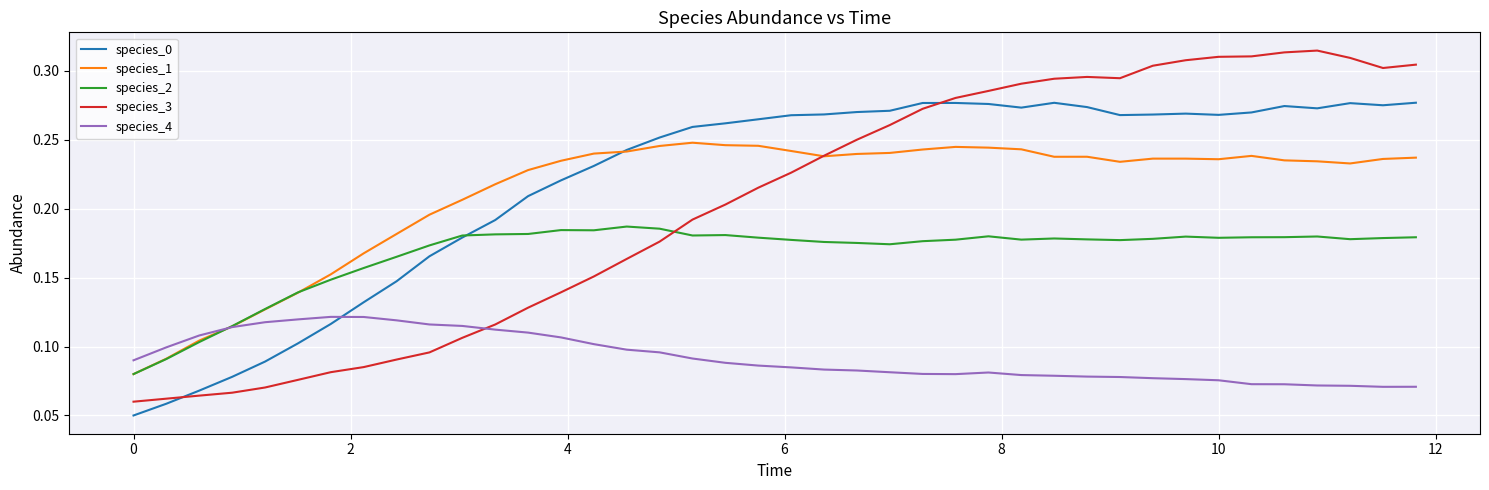

Is this an area chart (filled region under the line)?

No